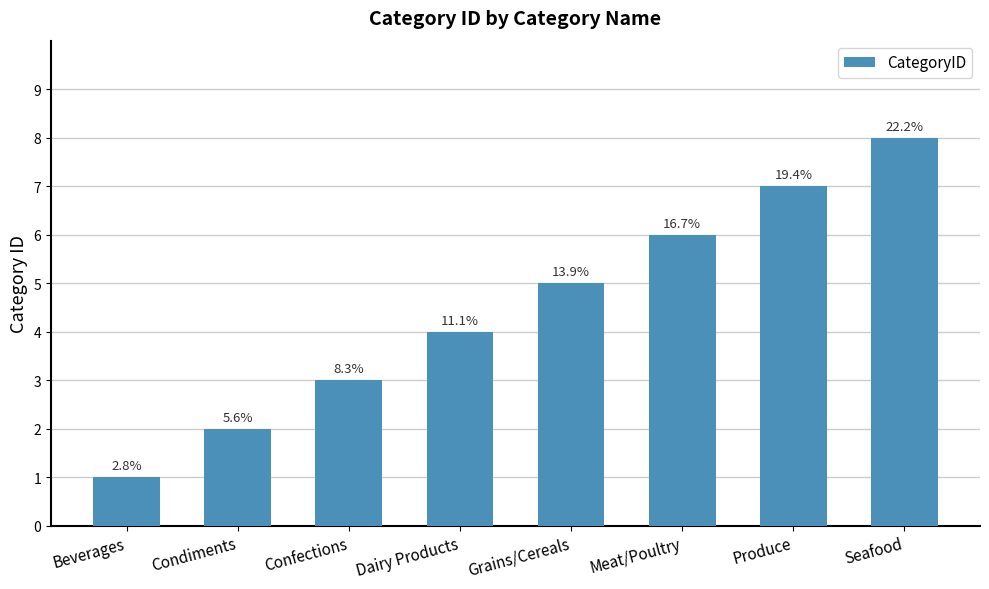

List the labels in order of value, smallest first.

Beverages, Condiments, Confections, Dairy Products, Grains/Cereals, Meat/Poultry, Produce, Seafood